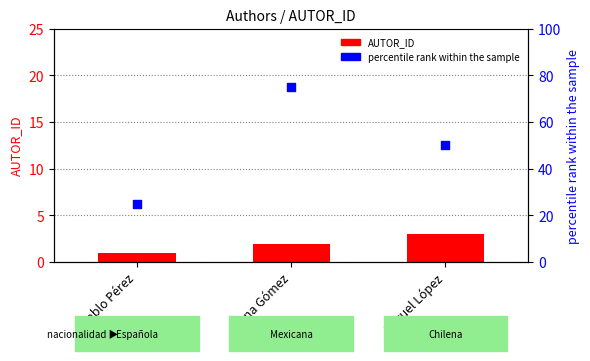

At which category is the sum across all series the highest?

Elena Gómez